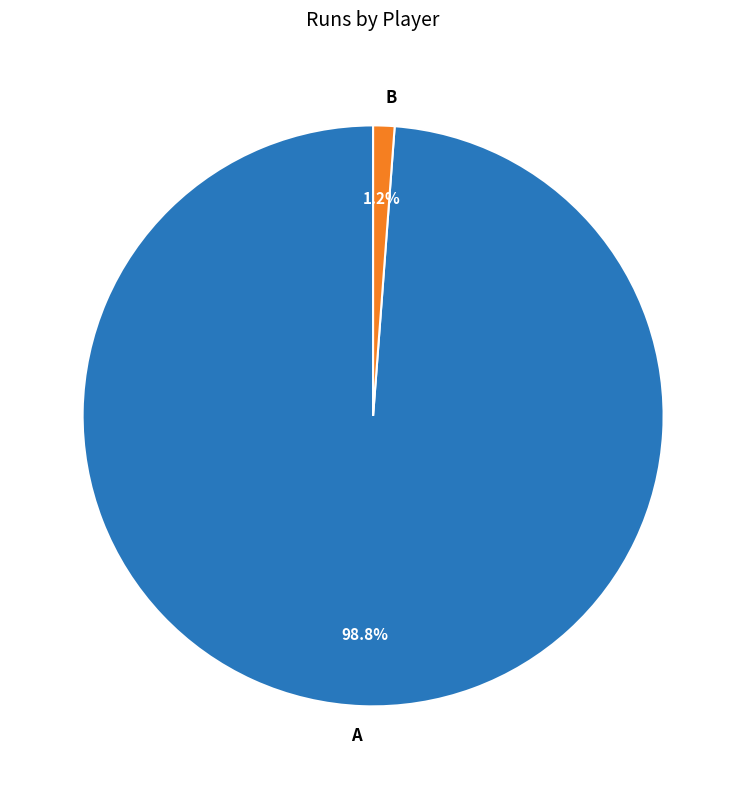

To the nearest percent, what is the average slice percentage?

50%